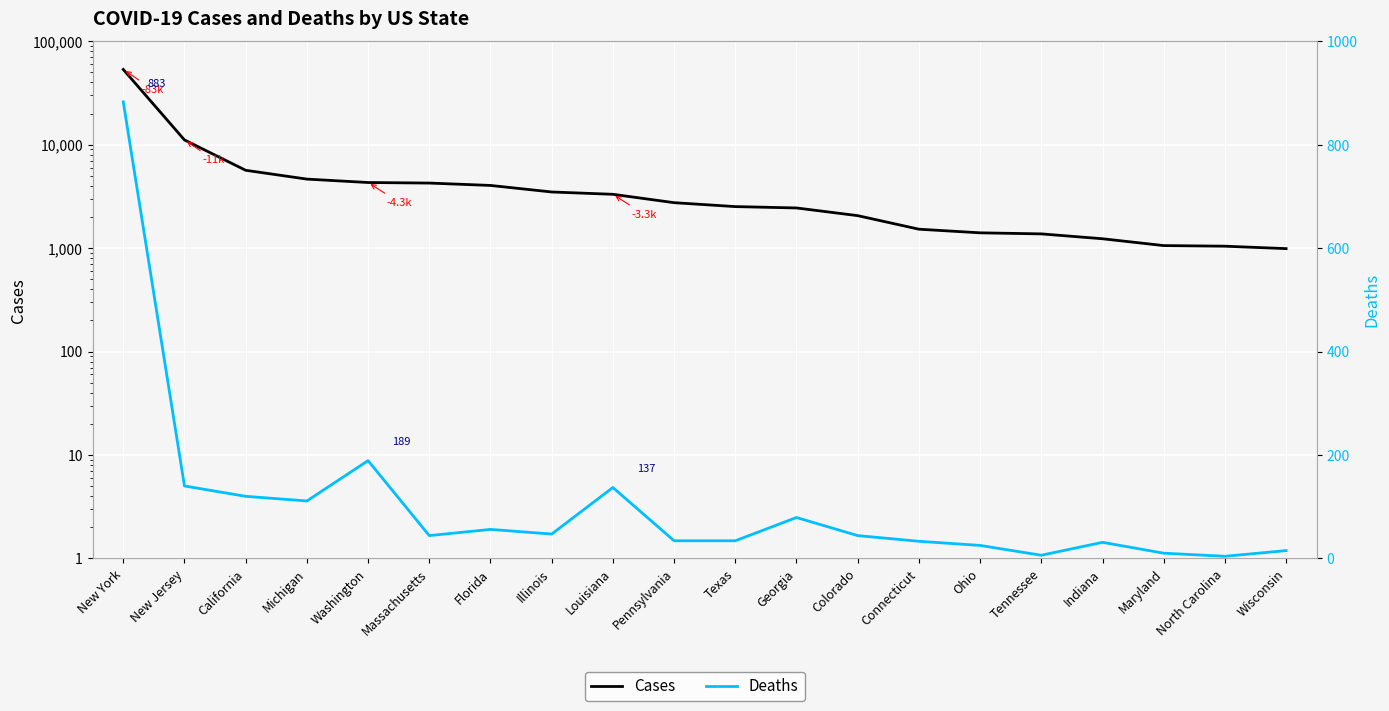

List the series in order of their peak value, highest first.

Cases, Deaths